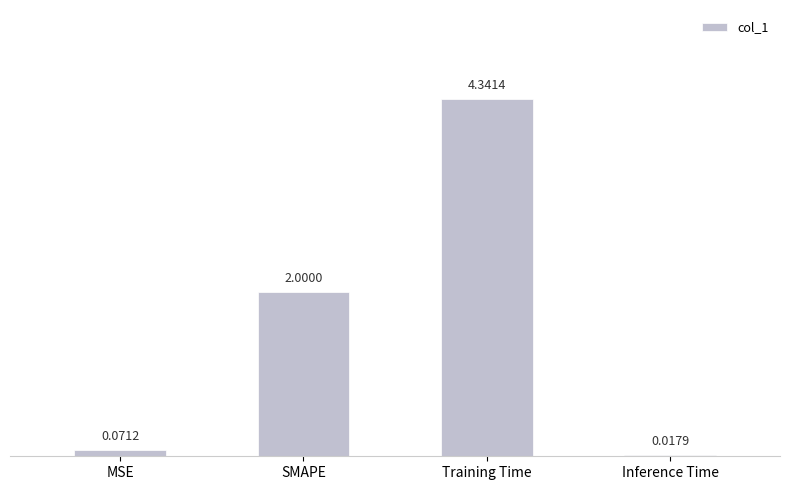

At which category does the chart reach its minimum across all series?

Inference Time